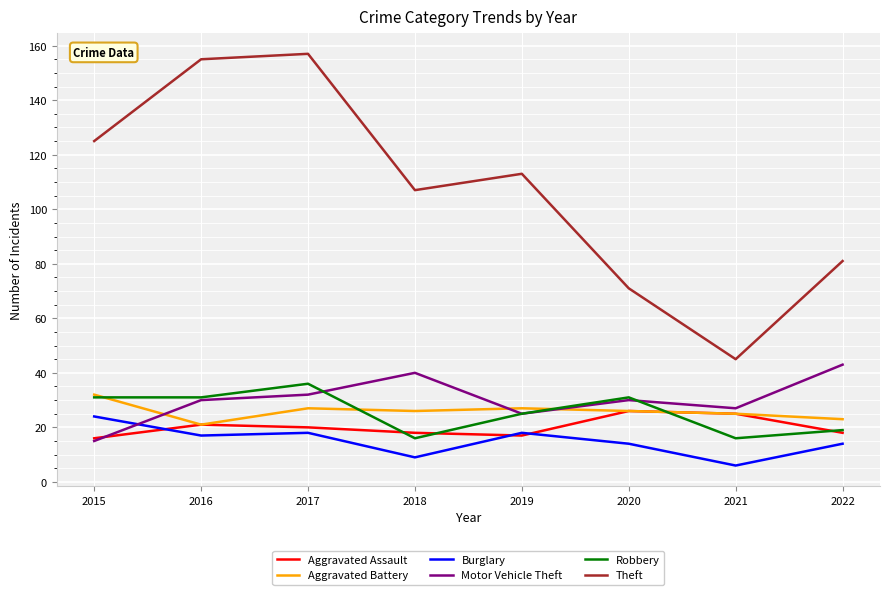

Where do Aggravated Assault and Motor Vehicle Theft first cross each other?

2015 and 2016